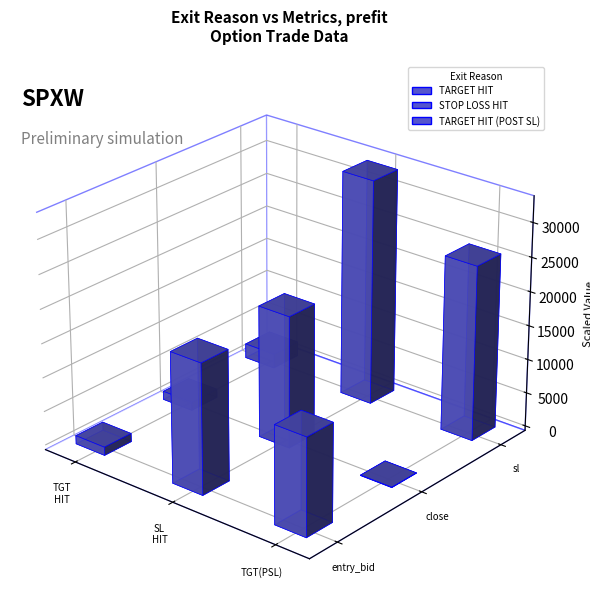

Which category has the lowest value in the STOP LOSS HIT series?

close